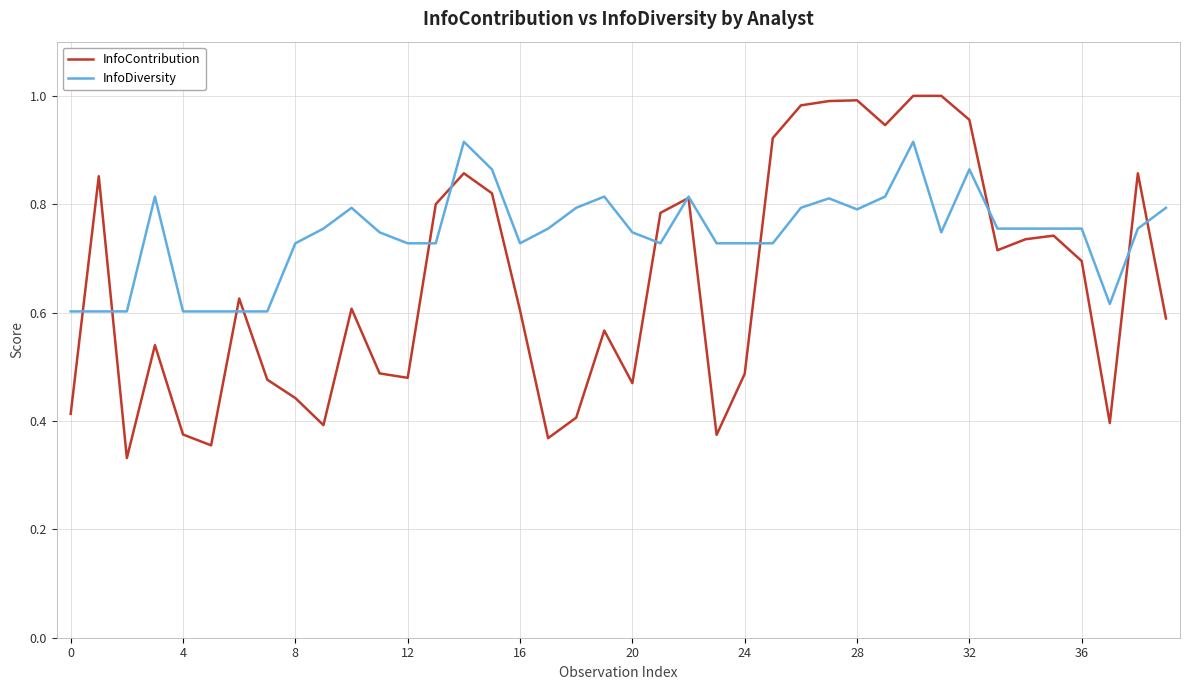

After their last crossing, which series has the higher values: InfoContribution or InfoDiversity?

InfoDiversity